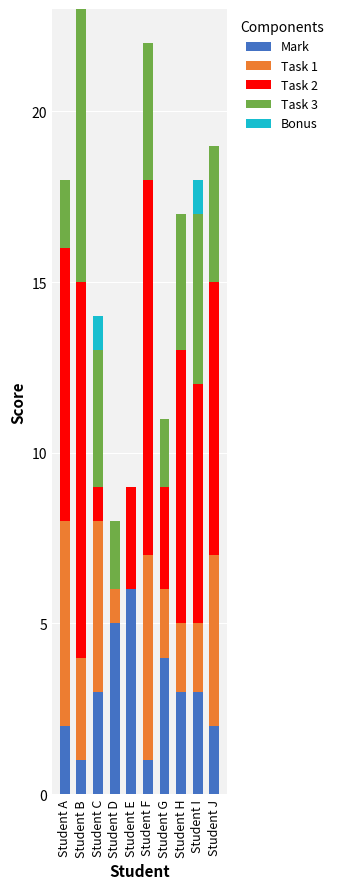

At which category is the sum across all series the highest?

Student B